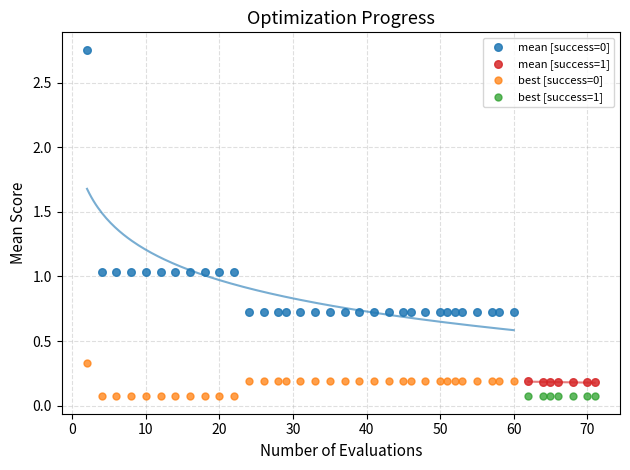

Which series reaches the maximum Y coordinate?

mean [success=0]